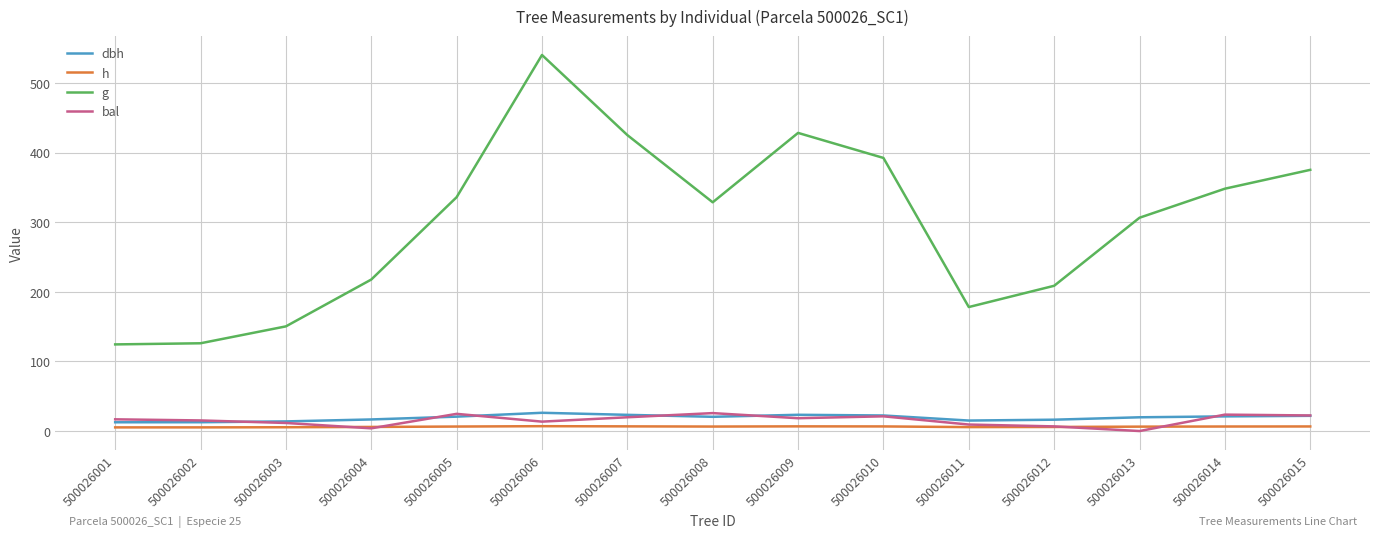

What is the sum of the h values at 500026008 and 500026001?

11.7